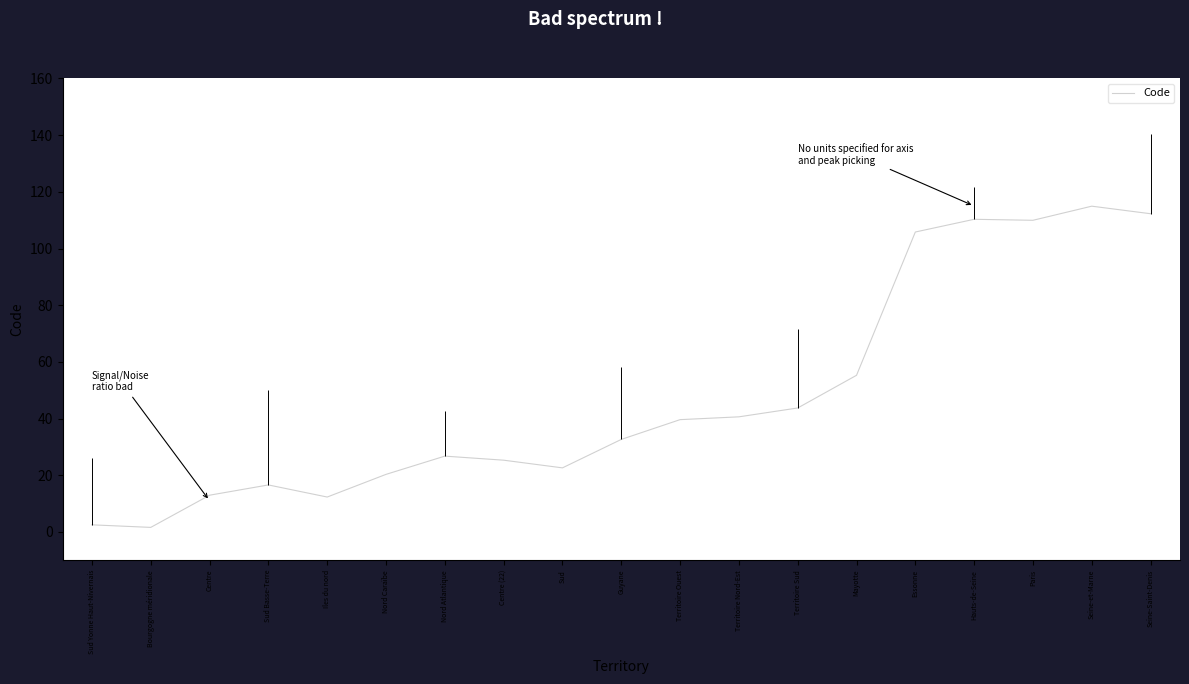

Reading left to right, extract all data points from this chart.

Sud Yonne Haut-Nivernais=2.5	Bourgogne méridionale=1.6	Centre=12.9	Sud Basse-Terre=16.6	Iles du nord=12.3	Nord Caraïbe=20.3	Nord Atlantique=26.7	Centre (22)=25.3	Sud=22.6	Guyane=32.6	Territoire Ouest=39.6	Territoire Nord-Est=40.6	Territoire Sud=43.7	Mayotte=55.3	Essonne=105.8	Hauts-de-Seine=110.3	Paris=110.0	Seine-et-Marne=114.9	Seine-Saint-Denis=112.3